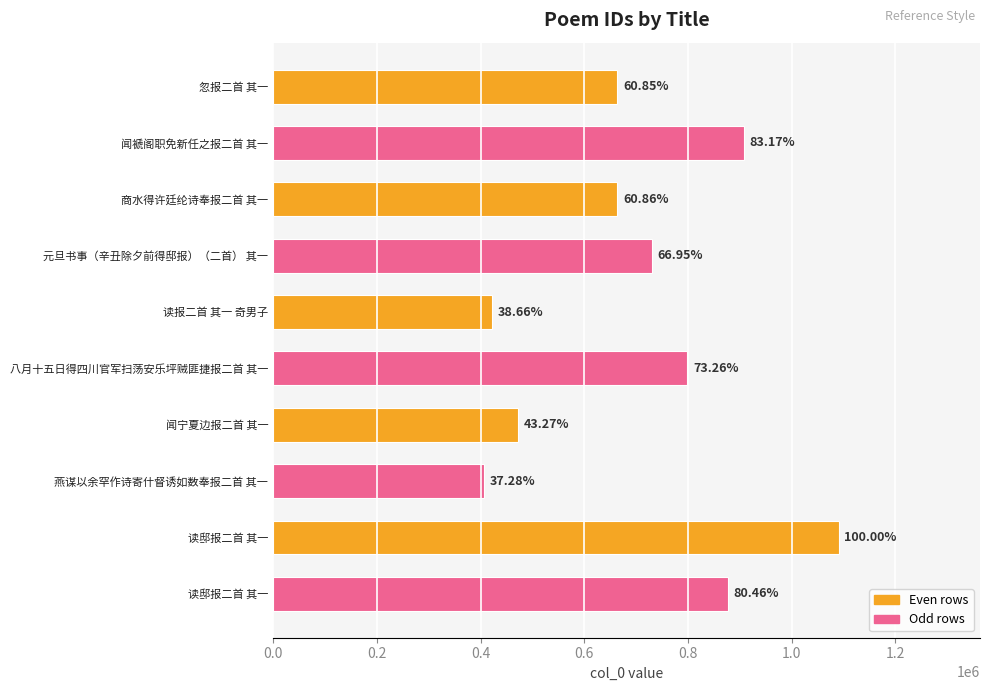

Does the chart contain any negative values?

No